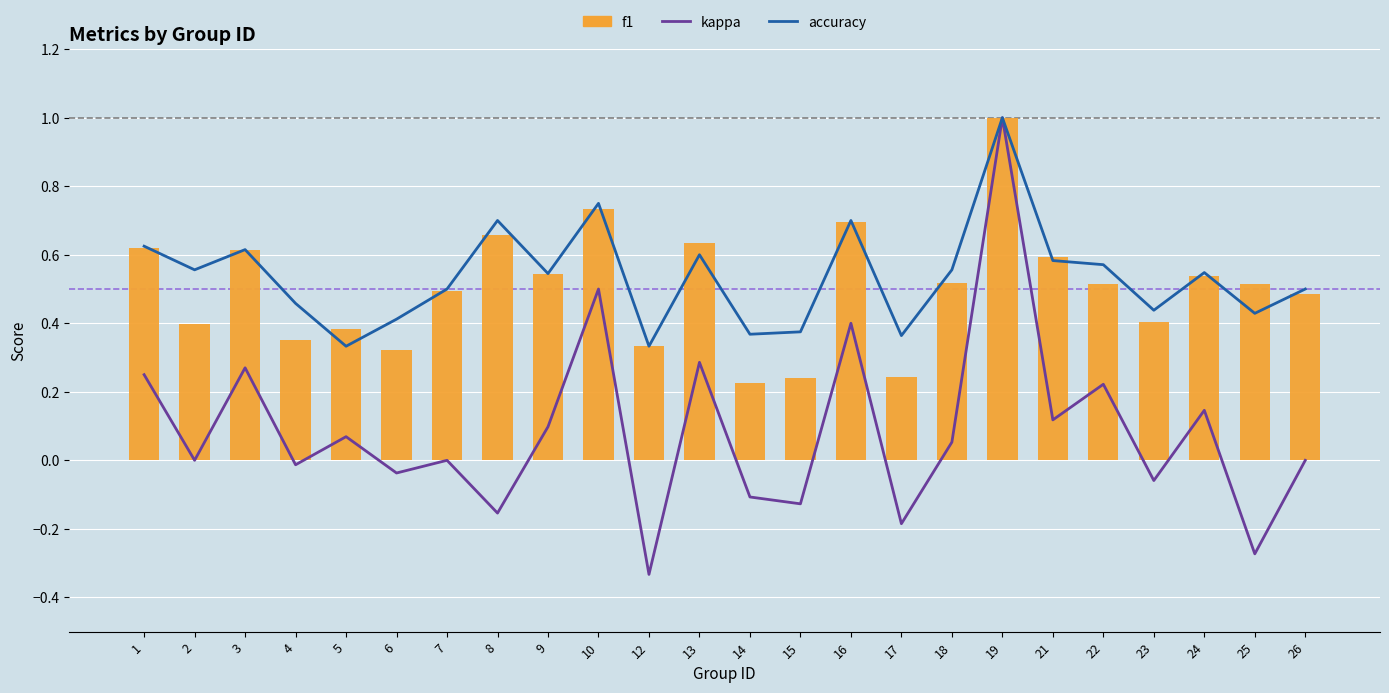

What is the maximum value for f1?

1.0